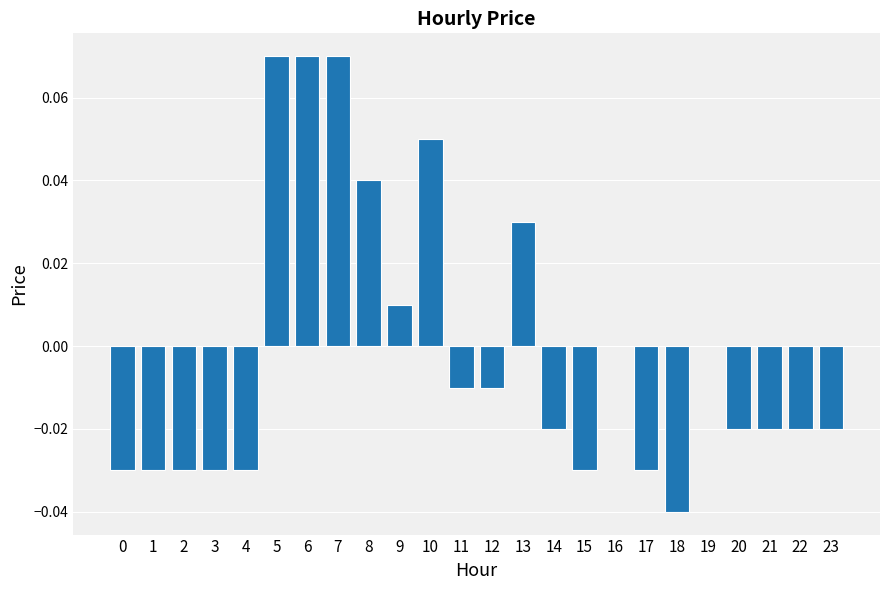

Which has a higher value, 15 or 14?

14